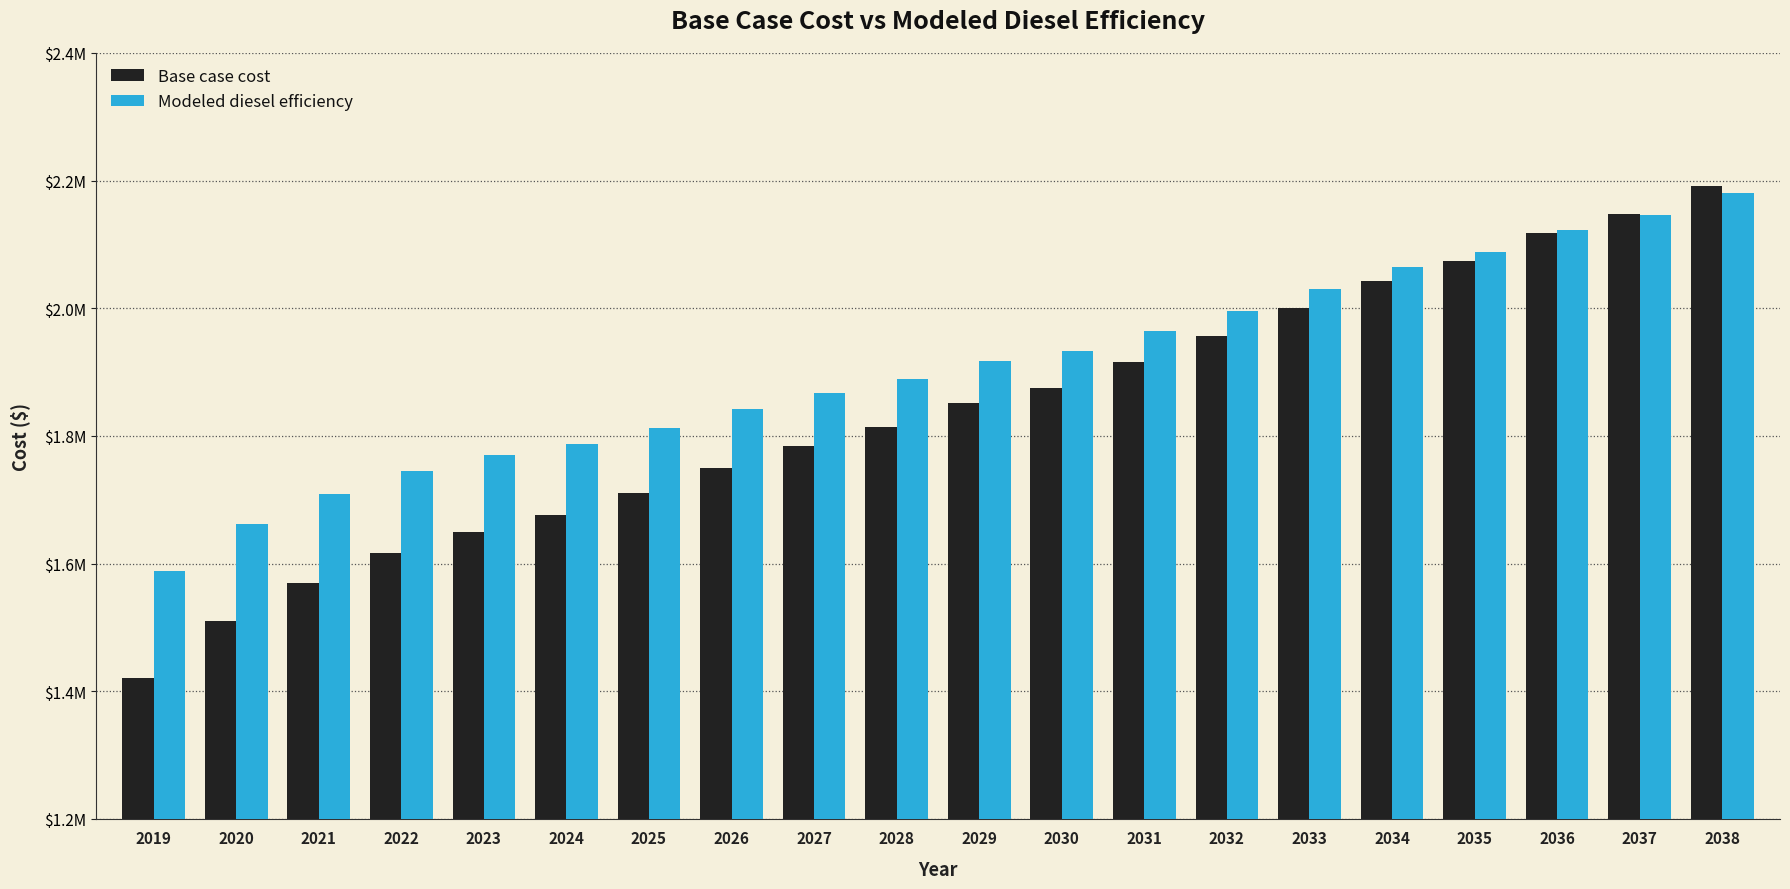

List the series in order of their overall mean, lowest first.

Base case cost, Modeled diesel efficiency